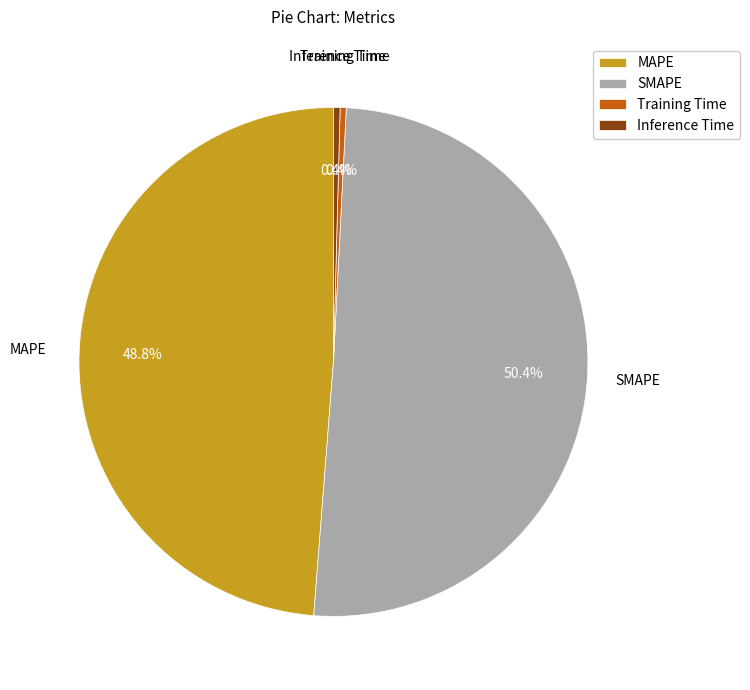

What percentage is NOT represented by MAPE?

51.2%